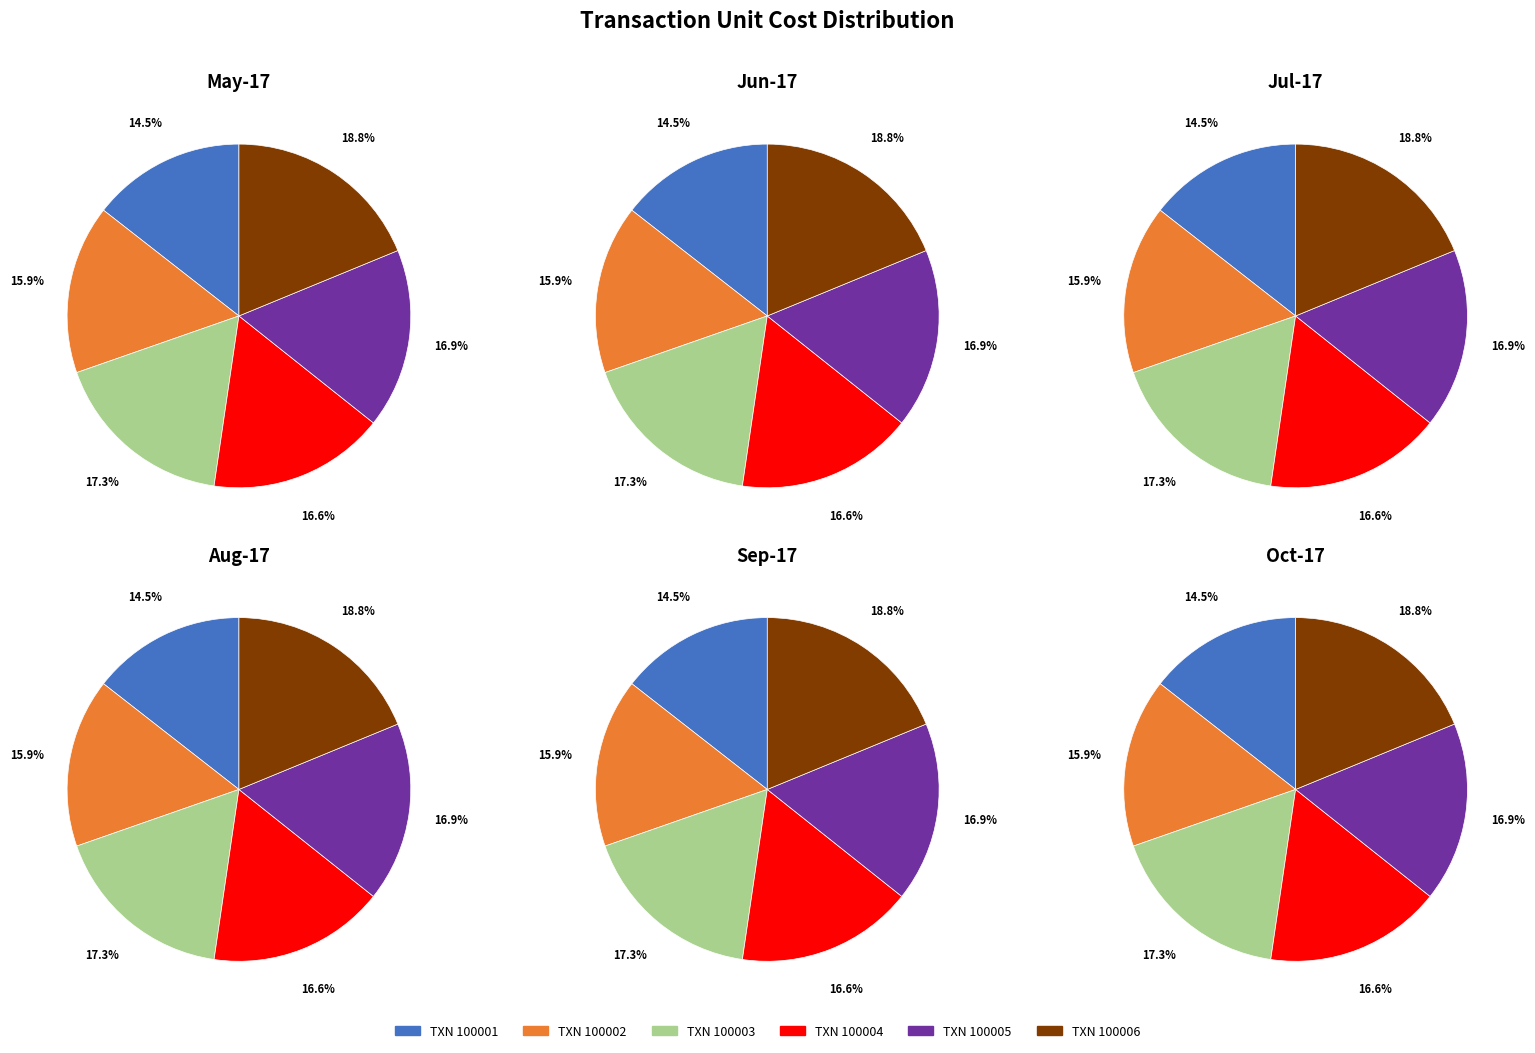

Count the number of slices in the pie.

6